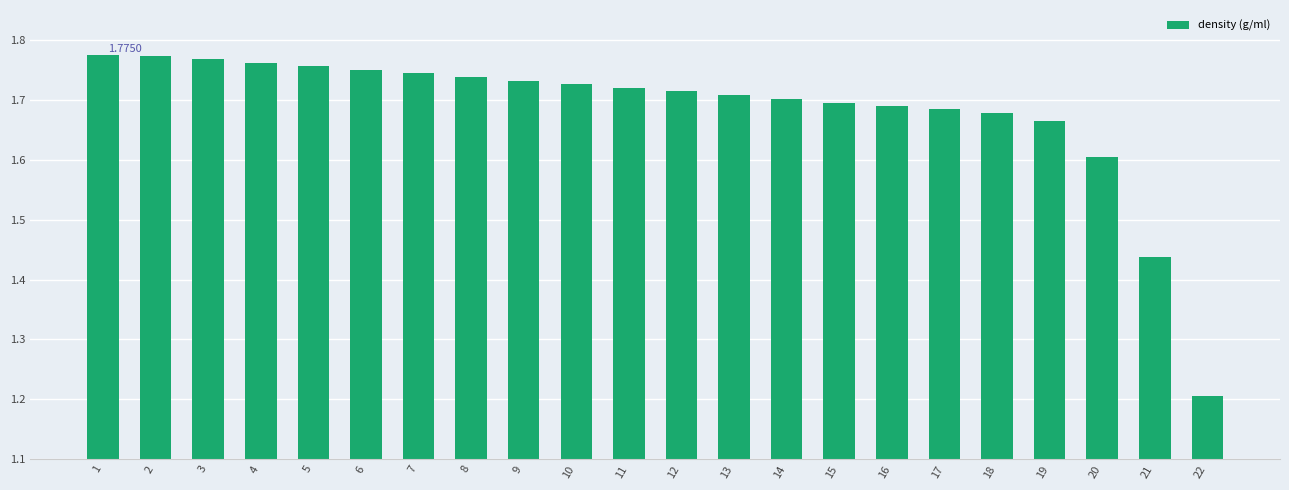

Is it true that the value at 19 is 1.7?

True